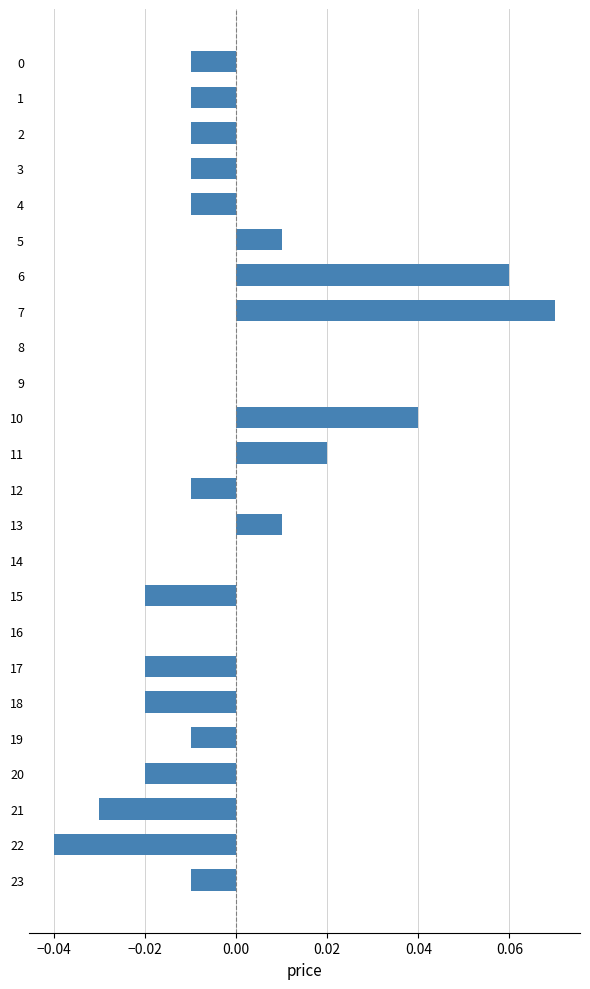

Count the number of data series in this chart.

1